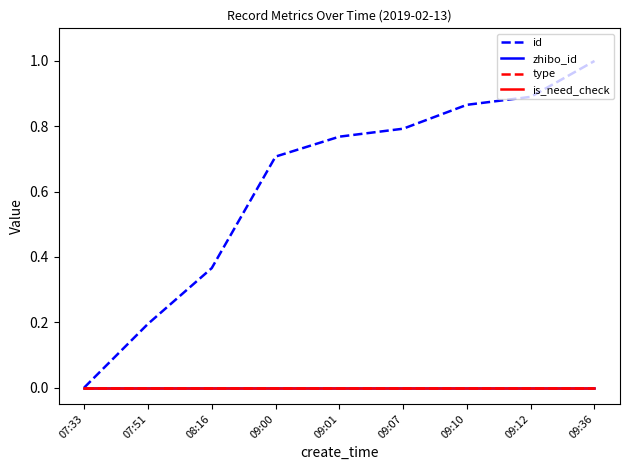

Does the chart have visible grid lines?

No